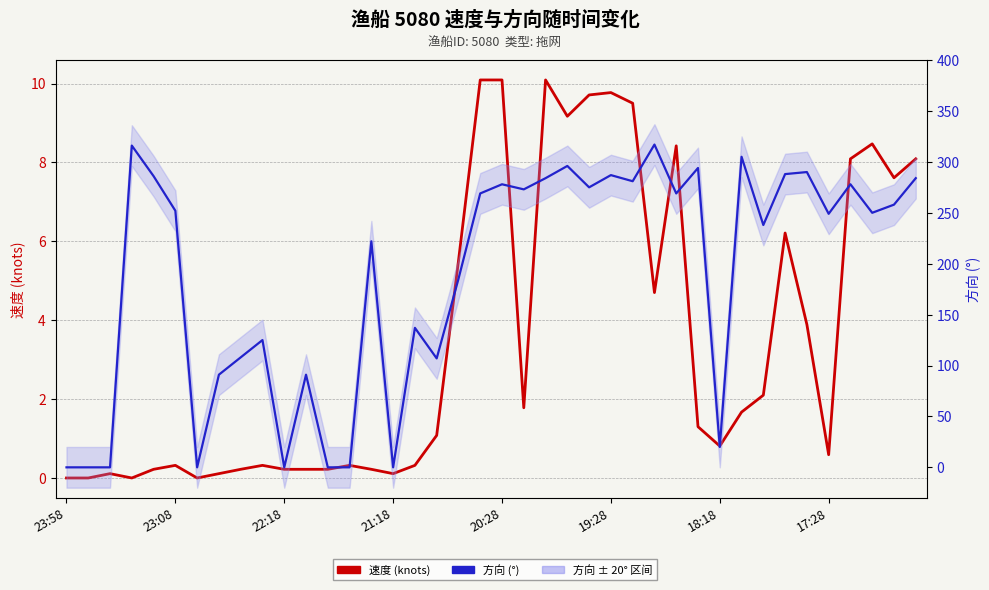

Which series has the largest total across all categories?

方向 (°)